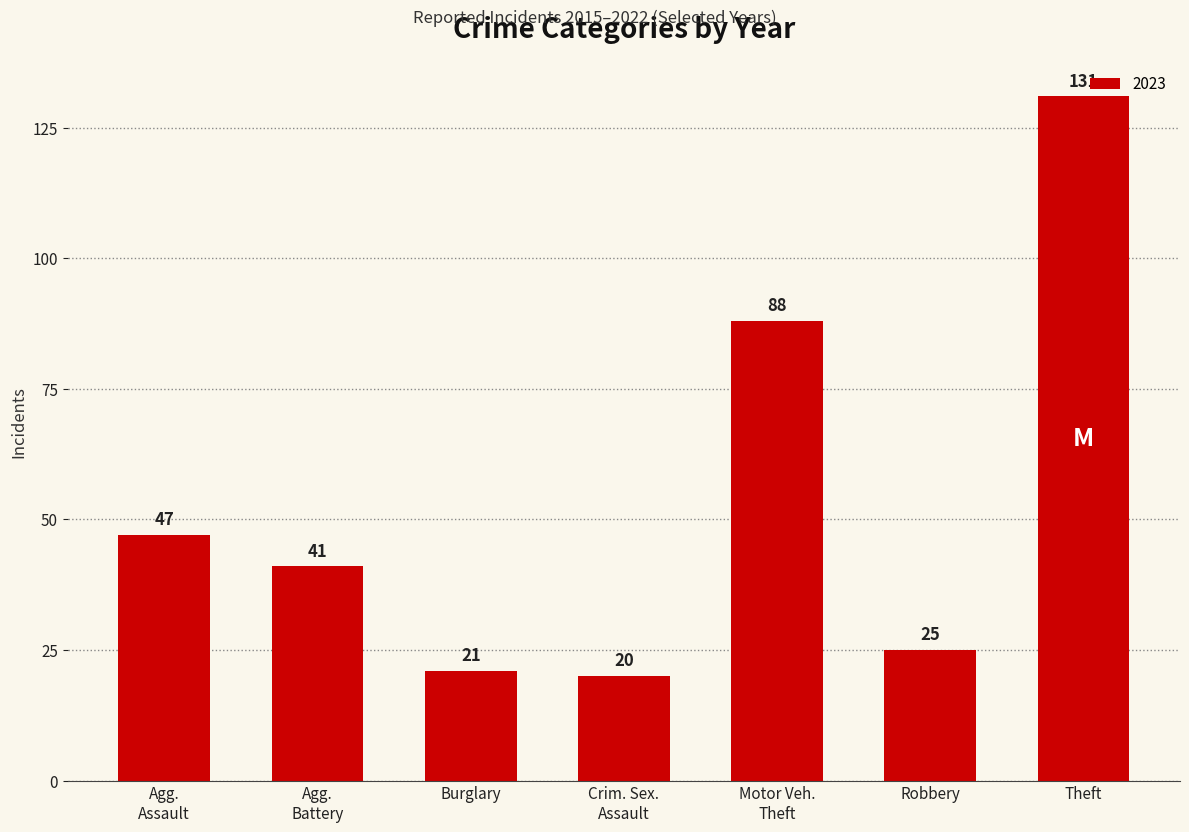

What is the change in value from Burglary to Robbery?

+4